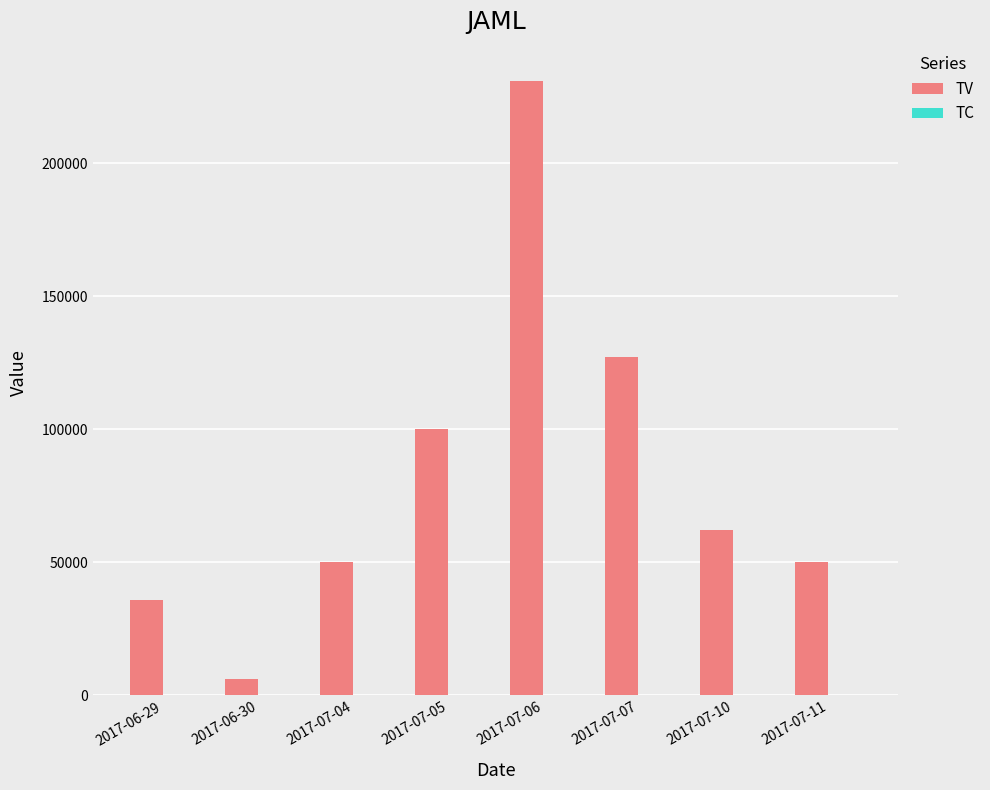

What is the sum of all TV values?

662000